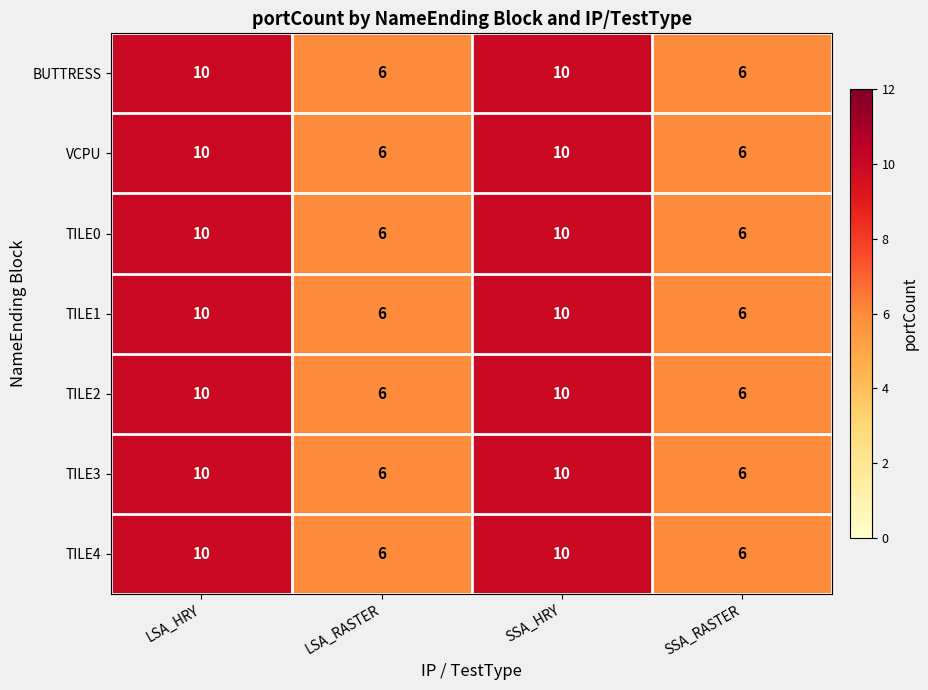

Reading right to left, extract all data points from this chart.

BUTTRESS: 6	10	6	10
VCPU: 6	10	6	10
TILE0: 6	10	6	10
TILE1: 6	10	6	10
TILE2: 6	10	6	10
TILE3: 6	10	6	10
TILE4: 6	10	6	10